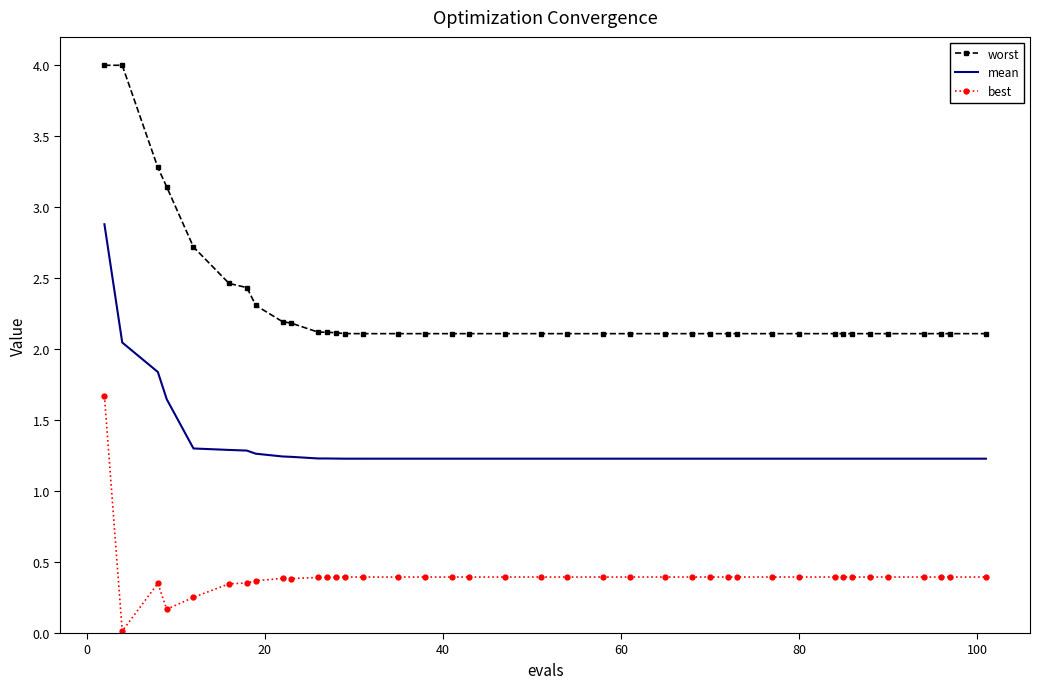

What is the difference between the maximum and minimum values in the worst series?

1.9